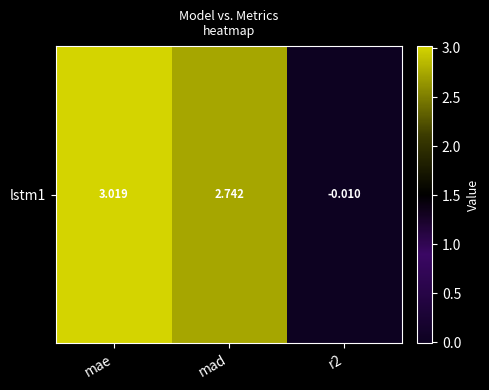

List the labels in order of value, smallest first.

r2, mad, mae